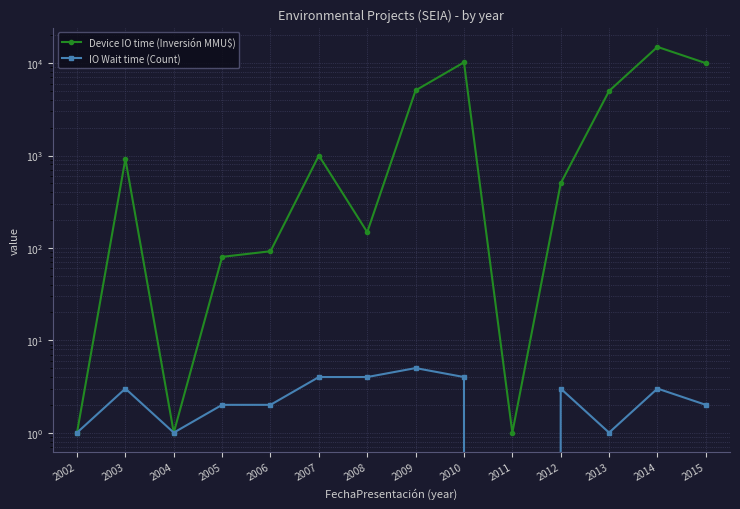

At which category does Device IO time (Inversión MMU$) reach its first local valley?

2004